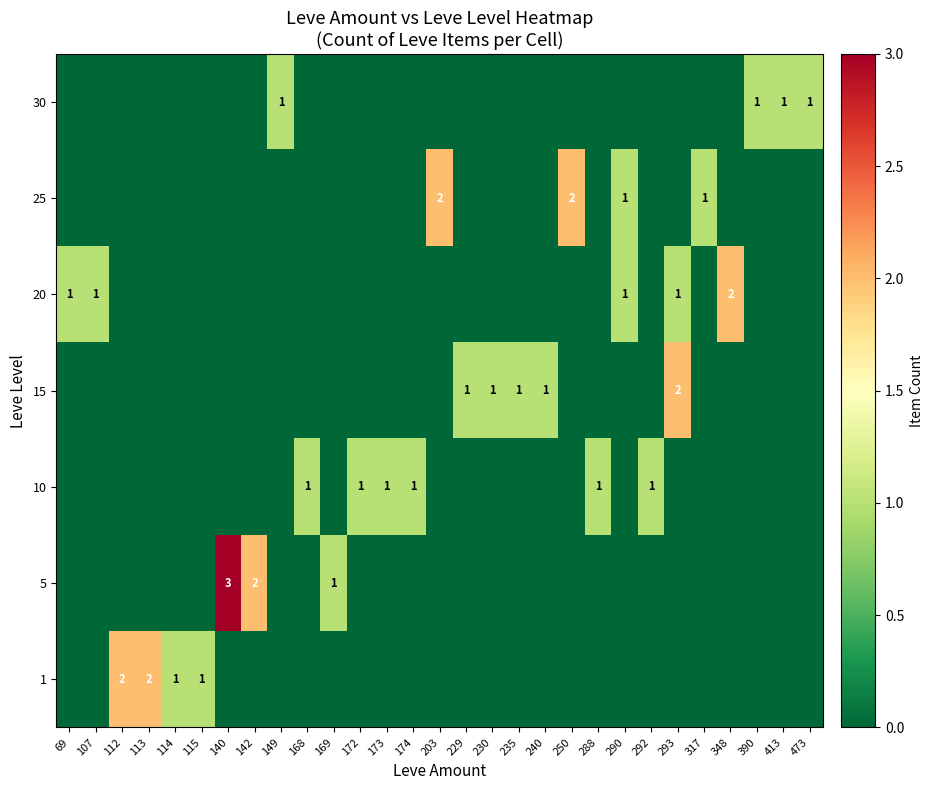

The 20 series shows 2 at 107. True or false?

False